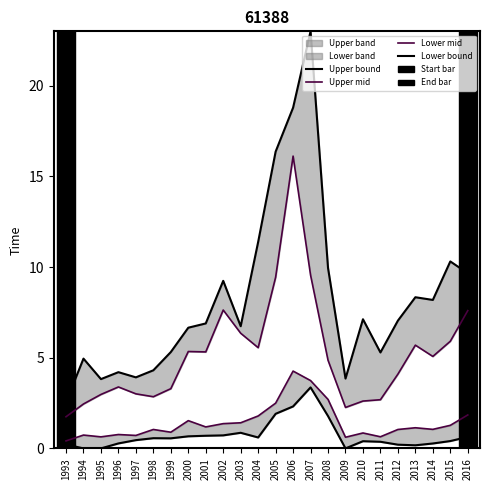

Reading right to left, transcribe all the data shown in this chart.

Upper bound: 2016=9.7	2015=10.3	2014=8.2	2013=8.3	2012=7.0	2011=5.3	2010=7.1	2009=3.9	2008=9.9	2007=23.0	2006=18.8	2005=16.4	2004=11.4	2003=6.7	2002=9.2	2001=6.9	2000=6.7	1999=5.3	1998=4.3	1997=3.9	1996=4.2	1995=3.8	1994=5.0	1993=2.5
Upper mid: 2016=7.6	2015=5.9	2014=5.1	2013=5.7	2012=4.1	2011=2.7	2010=2.6	2009=2.3	2008=4.9	2007=9.6	2006=16.1	2005=9.4	2004=5.6	2003=6.4	2002=7.6	2001=5.3	2000=5.3	1999=3.3	1998=2.8	1997=3.0	1996=3.4	1995=3.0	1994=2.5	1993=1.7
Lower mid: 2016=1.8	2015=1.3	2014=1.1	2013=1.1	2012=1.0	2011=0.6	2010=0.9	2009=0.6	2008=2.7	2007=3.7	2006=4.3	2005=2.5	2004=1.8	2003=1.4	2002=1.4	2001=1.2	2000=1.5	1999=0.9	1998=1.0	1997=0.7	1996=0.8	1995=0.6	1994=0.7	1993=0.4
Lower bound: 2016=0.6	2015=0.4	2014=0.3	2013=0.2	2012=0.2	2011=0.4	2010=0.4	2009=0.0	2008=1.8	2007=3.4	2006=2.3	2005=1.9	2004=0.6	2003=0.9	2002=0.7	2001=0.7	2000=0.7	1999=0.6	1998=0.6	1997=0.5	1996=0.3	1995=0.0	1994=0.0	1993=0.2